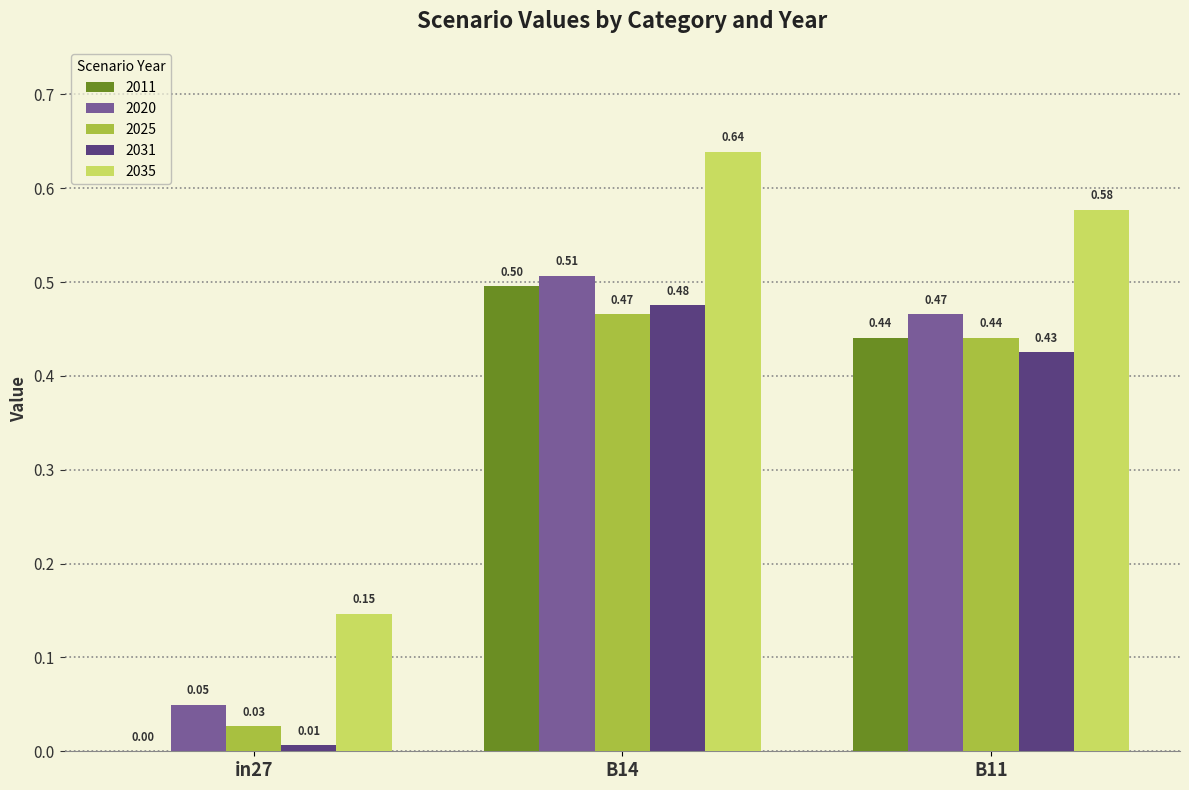

What is the sum of all 2031 values?

0.9